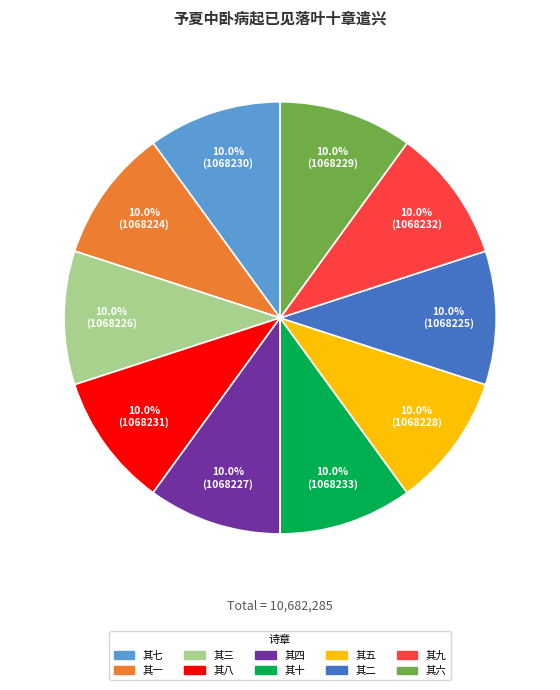

How much of the chart is everything except 其四?

90.0%